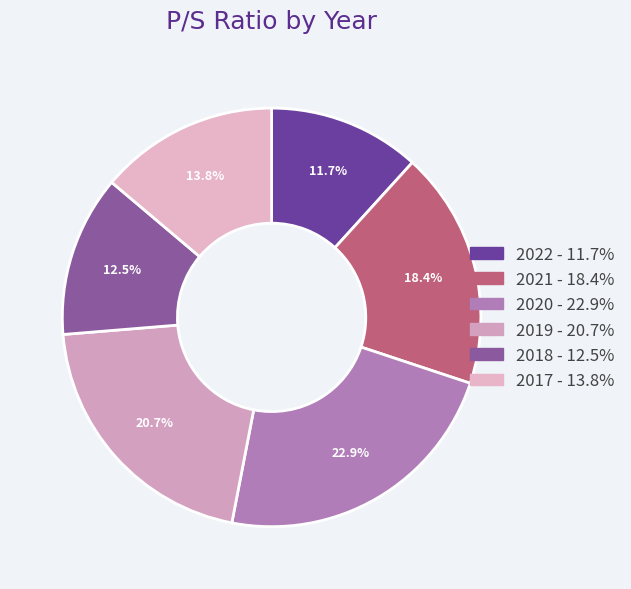

What percentage is the 2018 slice, to the nearest percent?

12%